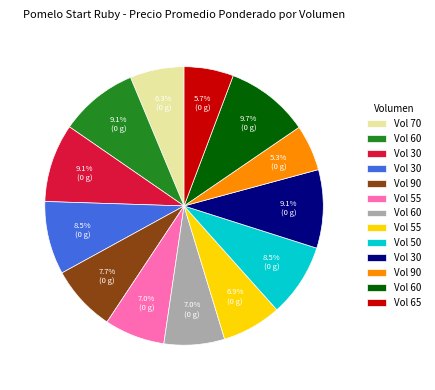

Is there a majority slice in this chart?

No